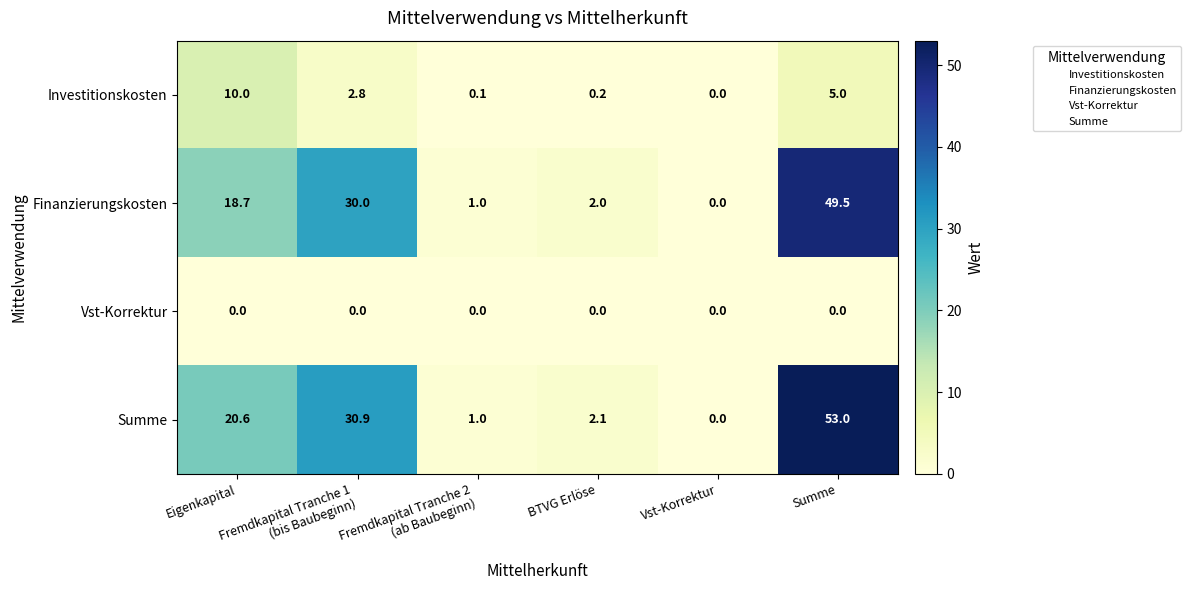

What is the highest value of the Finanzierungskosten series?

49.5